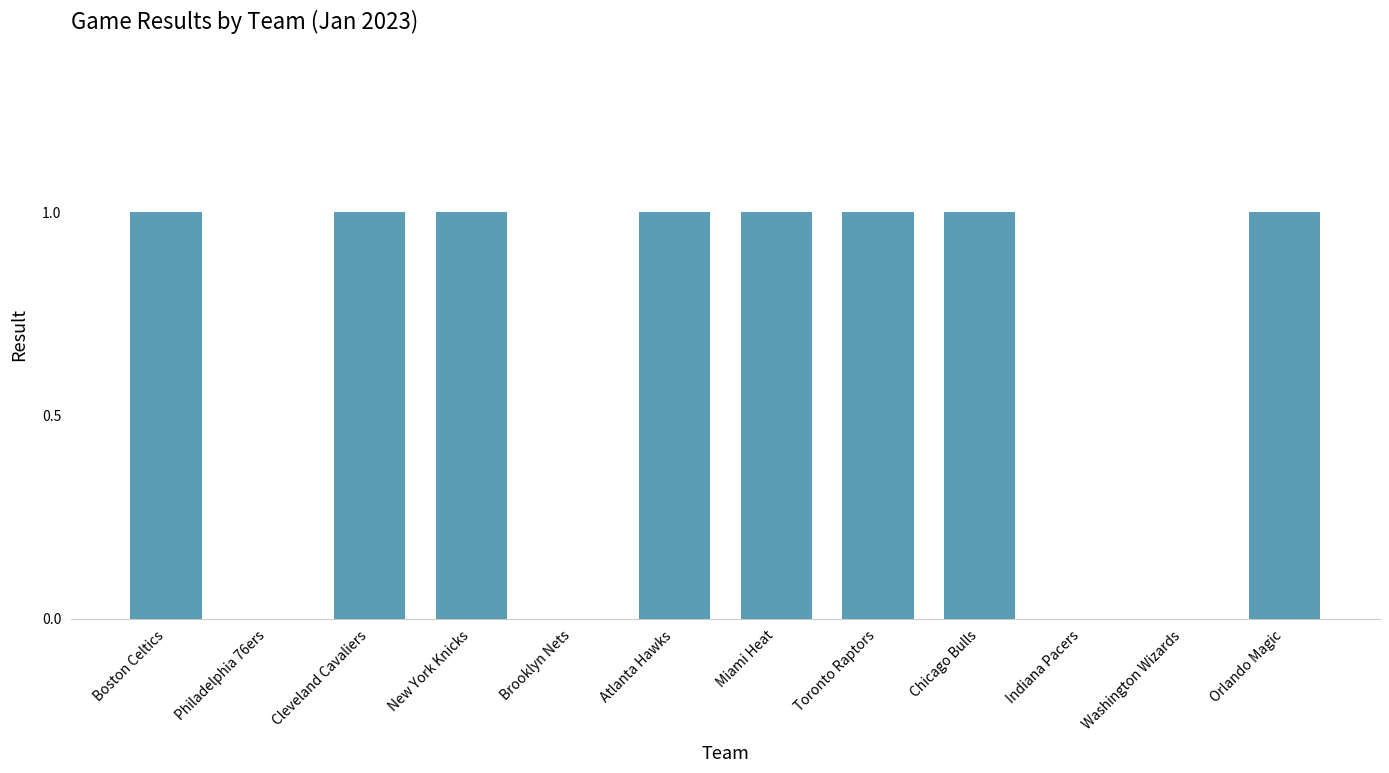

What is the approximate value at Orlando Magic?

1